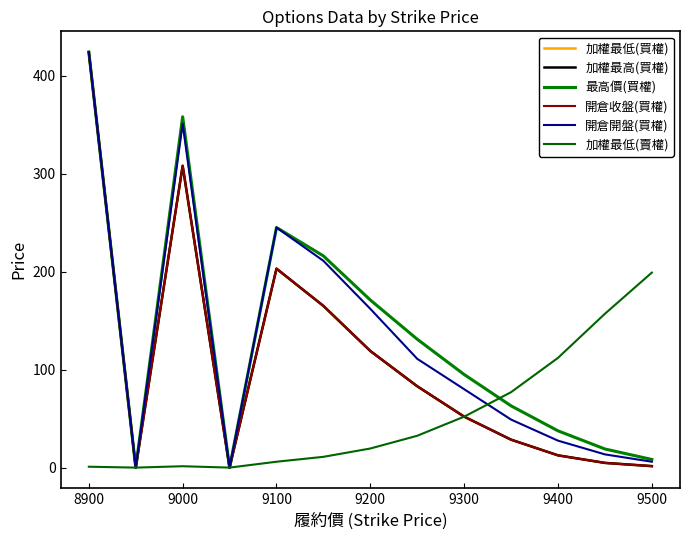

Does the chart display data point markers on the line(s)?

No